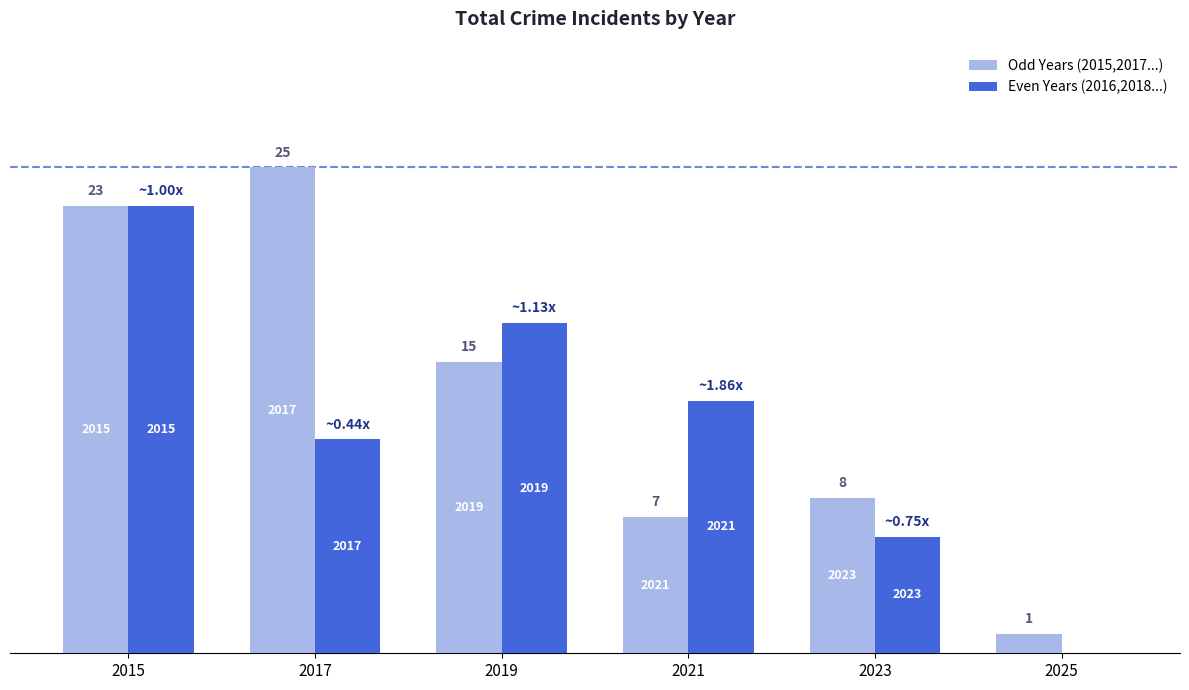

The Even Years (2016,2018...) series shows 3 at 2023. True or false?

False